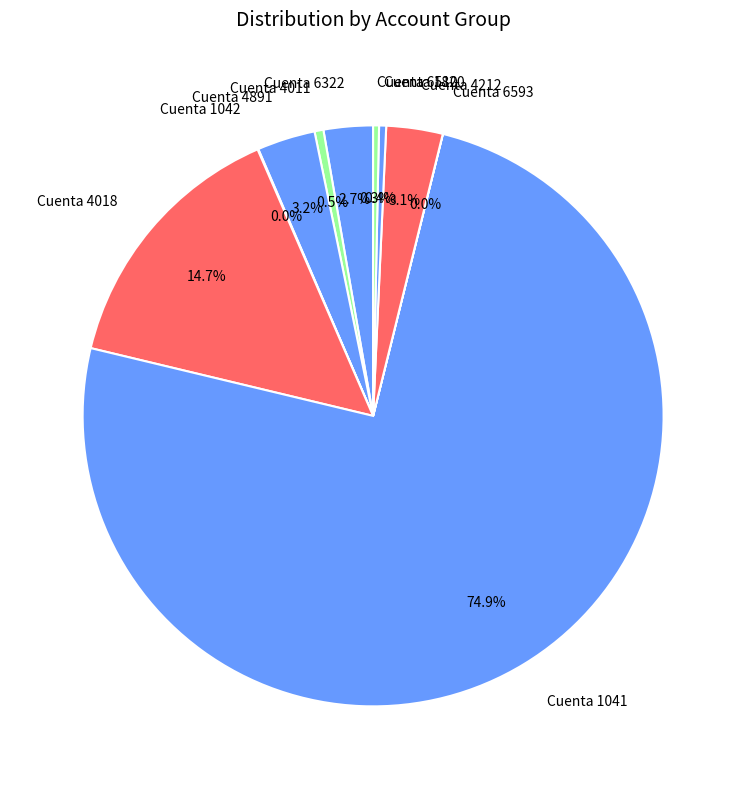

Which slice is the largest?

Cuenta 1041